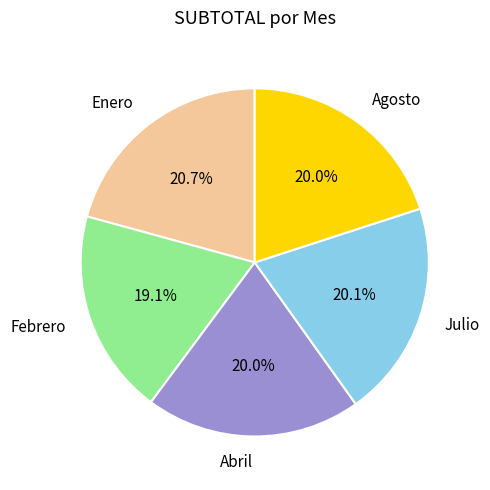

Is it true that Abril is 14% of the pie?

False